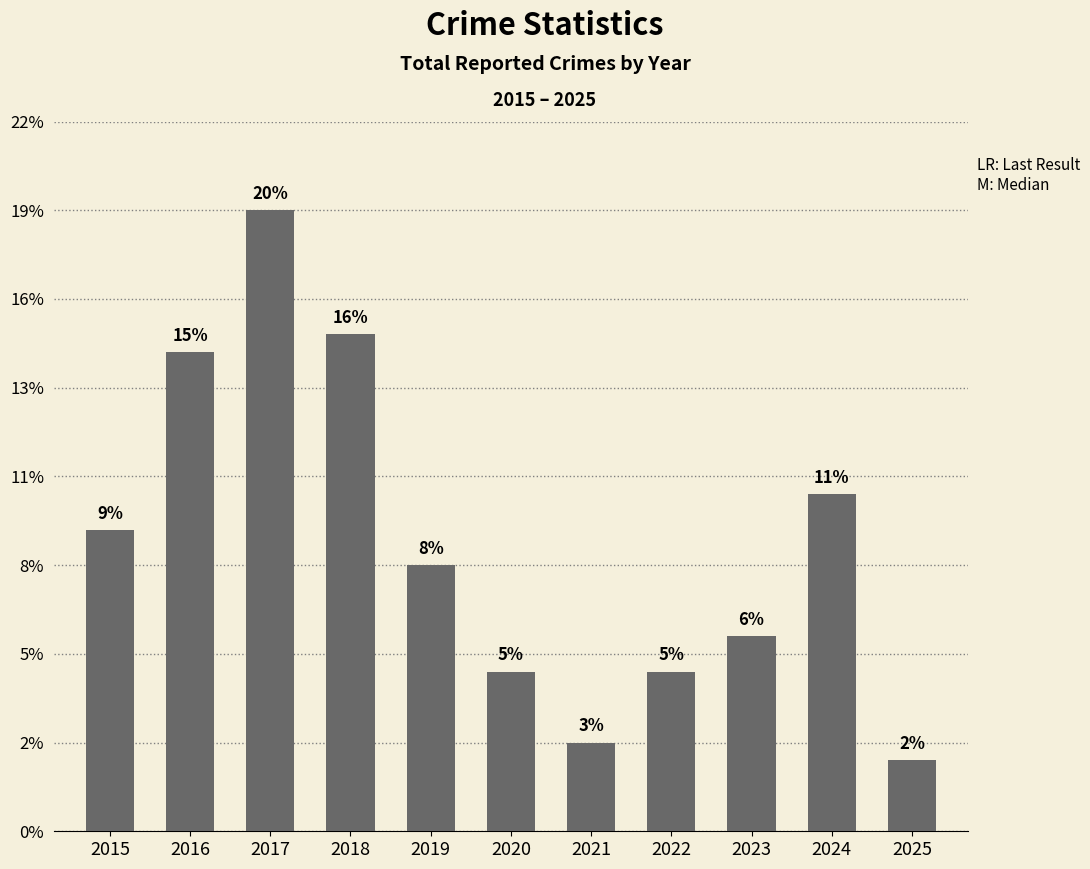

Does the chart contain stacked bars?

No